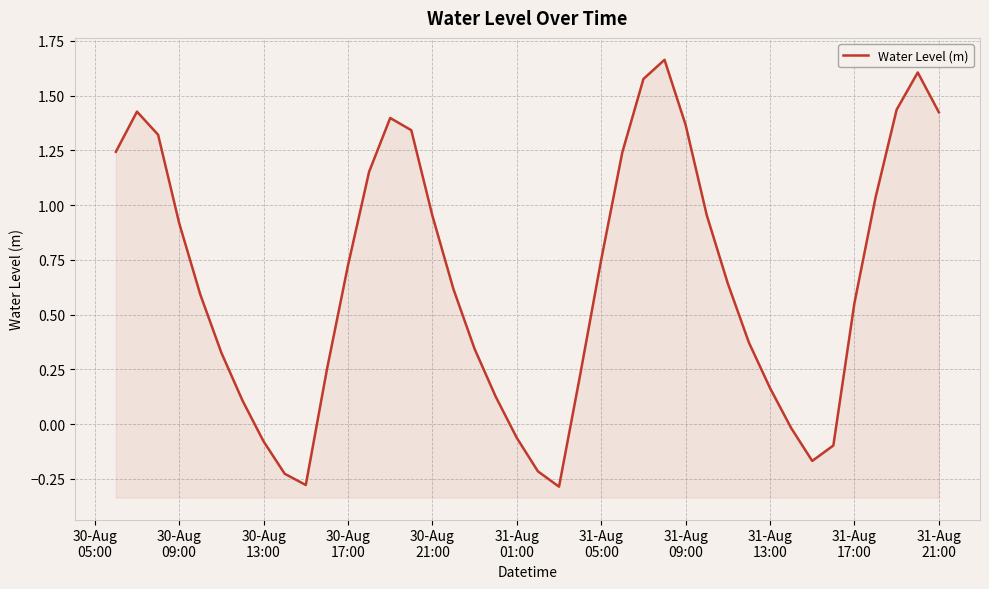

Count the number of data series in this chart.

1